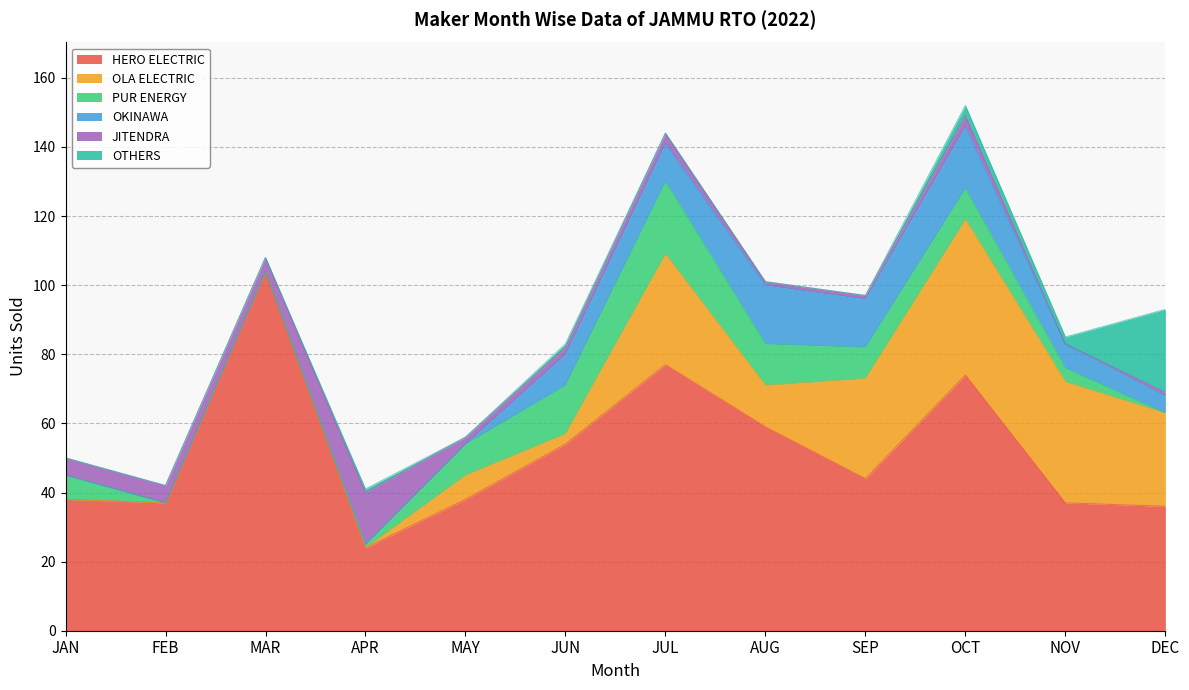

What is the total value across all series at APR?

41